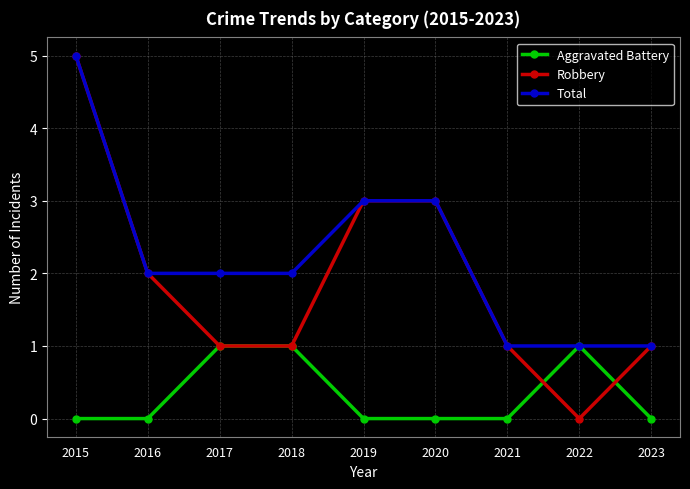

Count the number of categories in the chart.

9